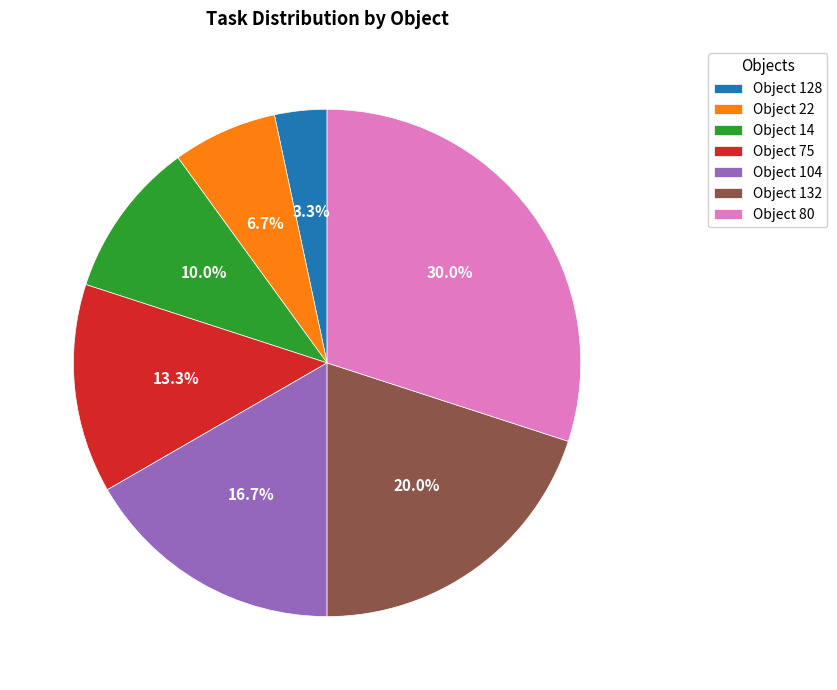

Rank the categories by value from highest to lowest.

Object 80, Object 132, Object 104, Object 75, Object 14, Object 22, Object 128